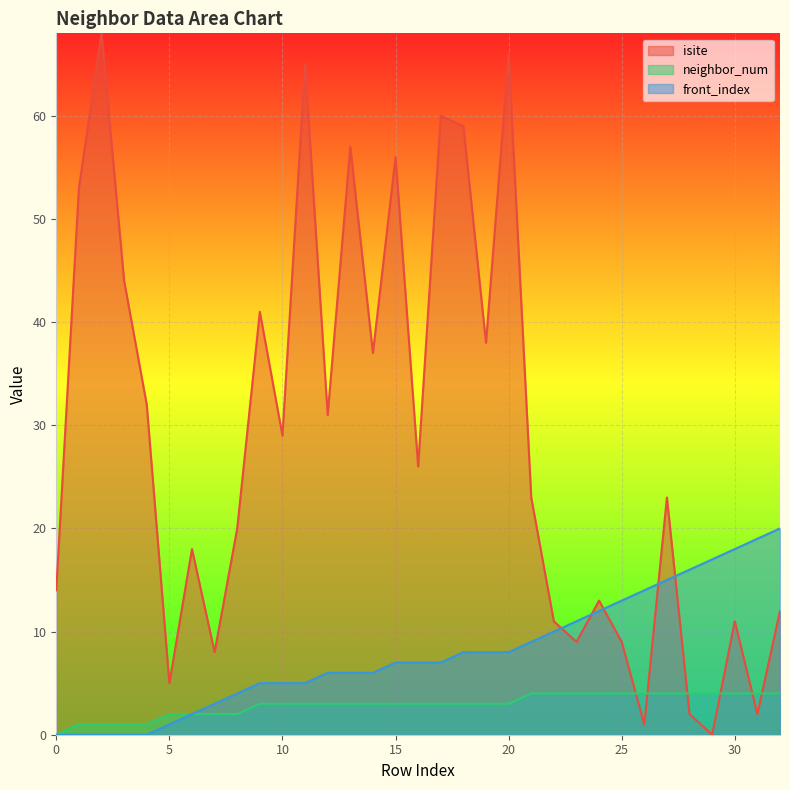

Rank the series at 30 from highest to lowest value.

front_index, isite, neighbor_num